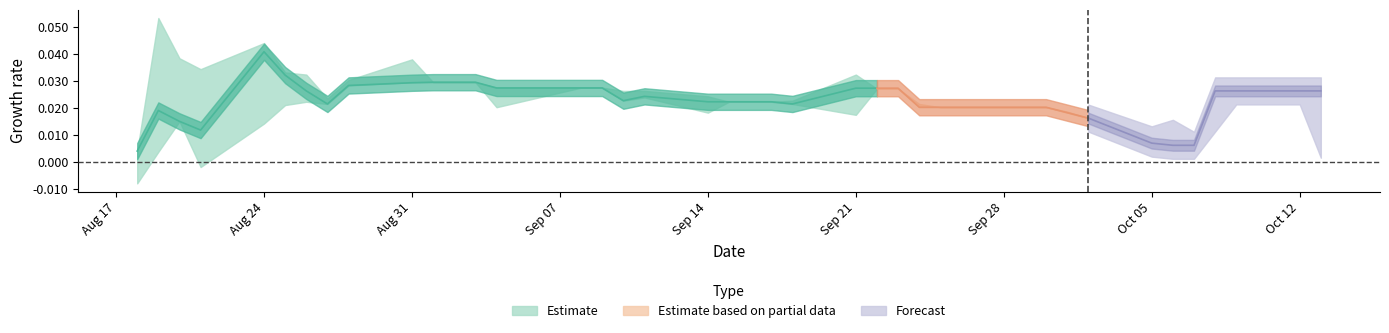

Count the number of categories in the chart.

40